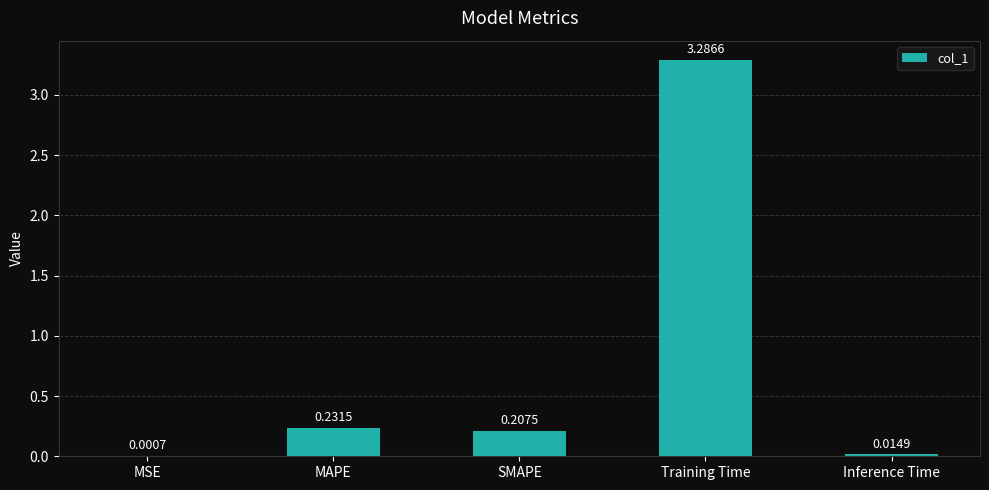

What is the sum of all values?

3.7